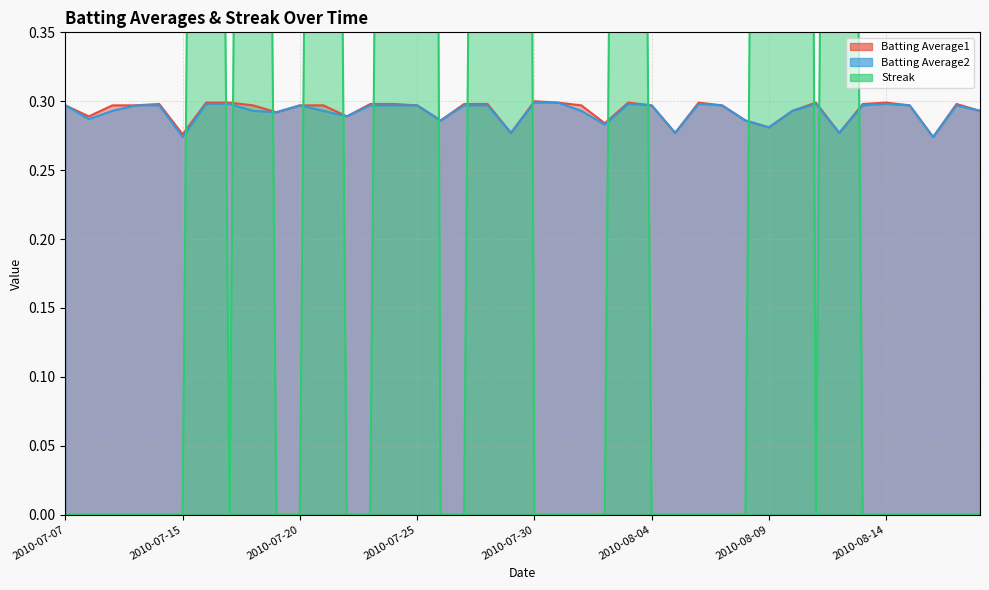

What is the difference between the highest and lowest values at 2010-08-10?

3.7